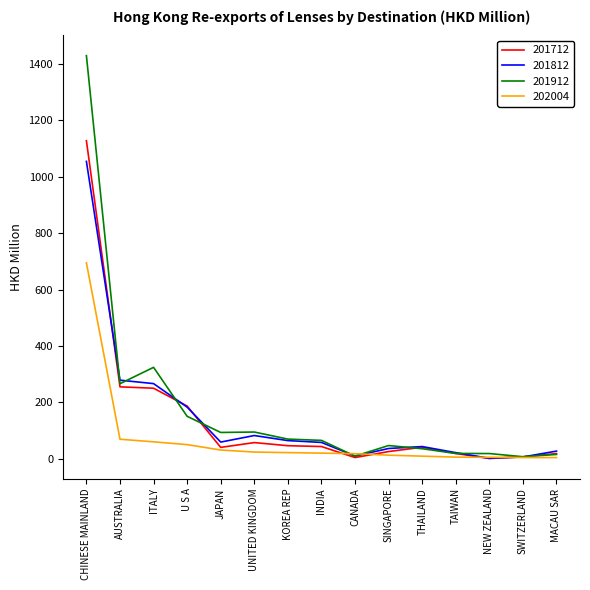

Is the value of 201912 at AUSTRALIA greater than the value of 201712 at UNITED KINGDOM?

Yes